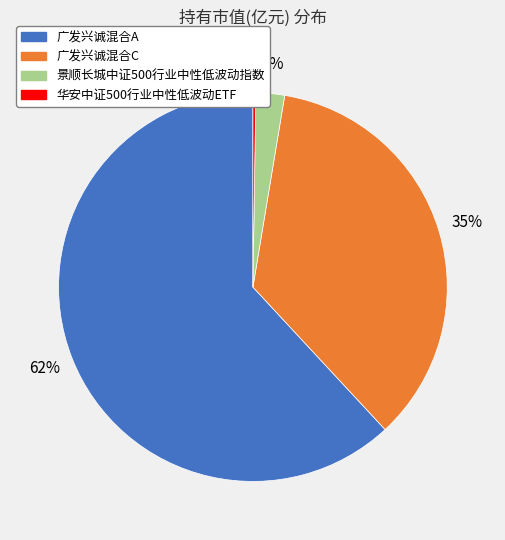

Is it true that 景顺长城中证500行业中性低波动指数 is 2% of the pie?

True